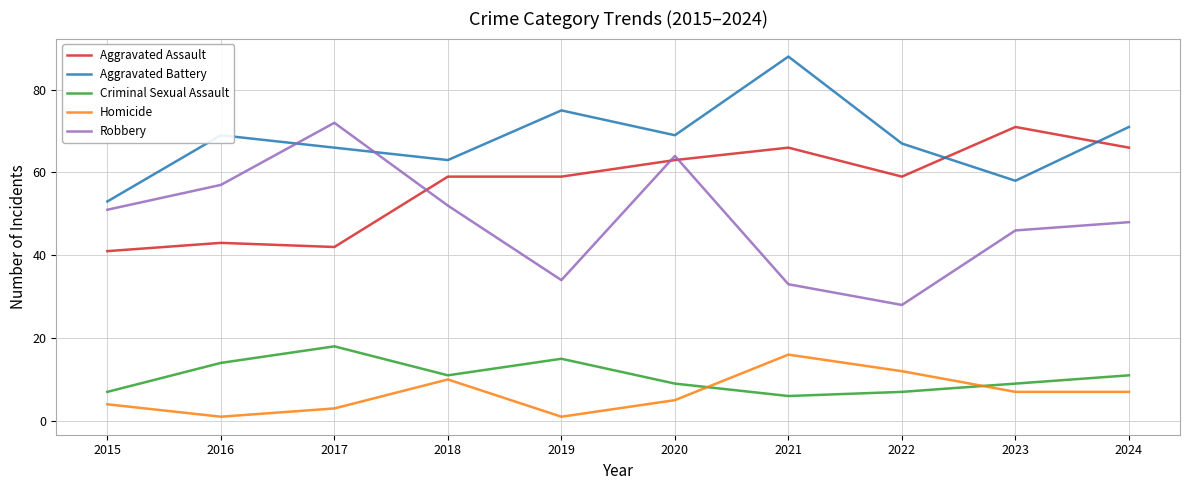

Read the Aggravated Assault value at 2018.

59